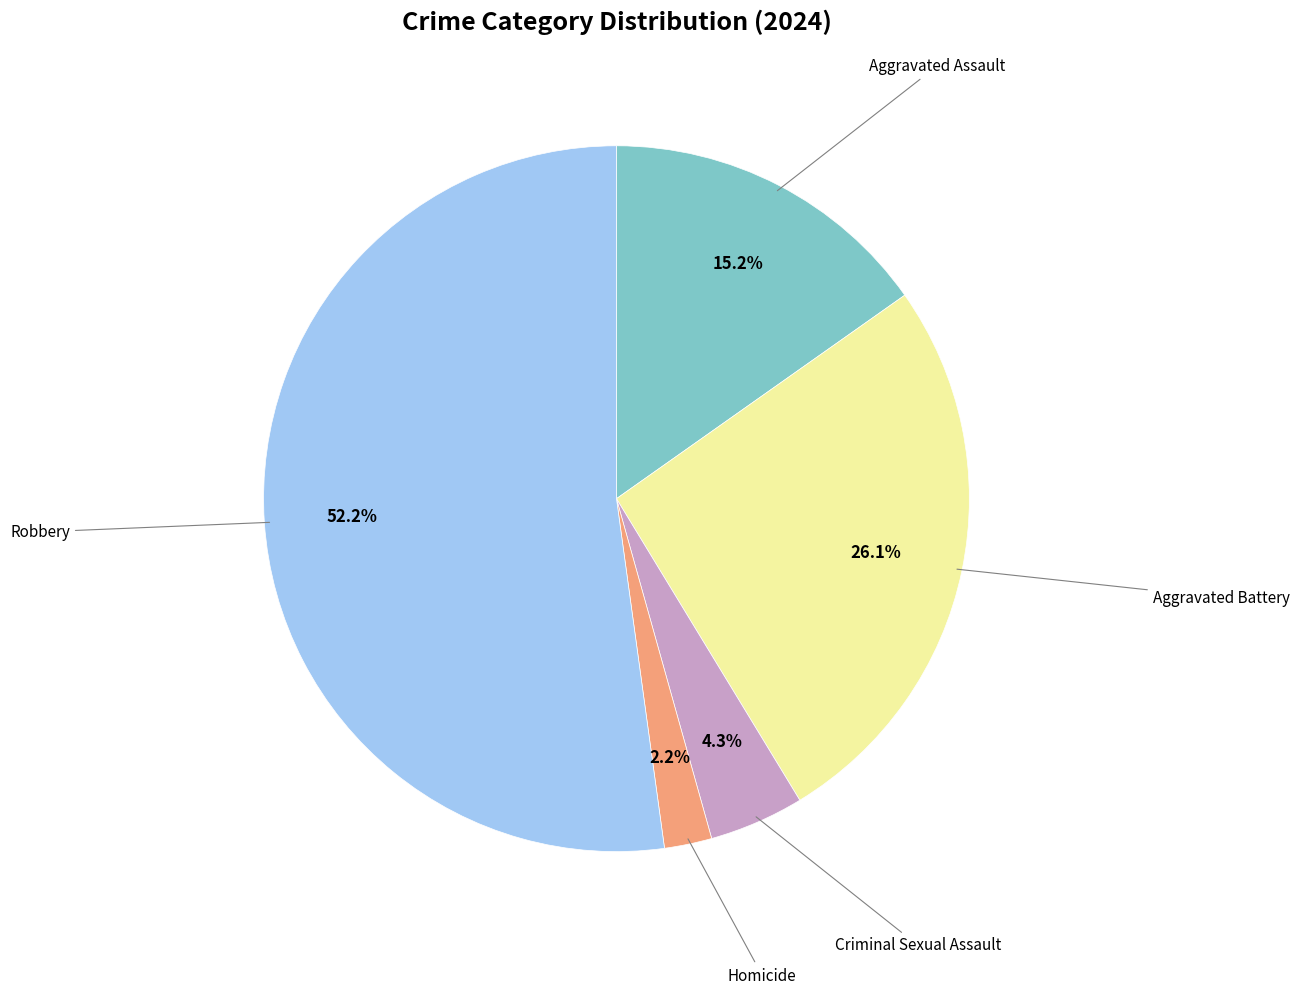

To the nearest percent, what is the average slice percentage?

20%